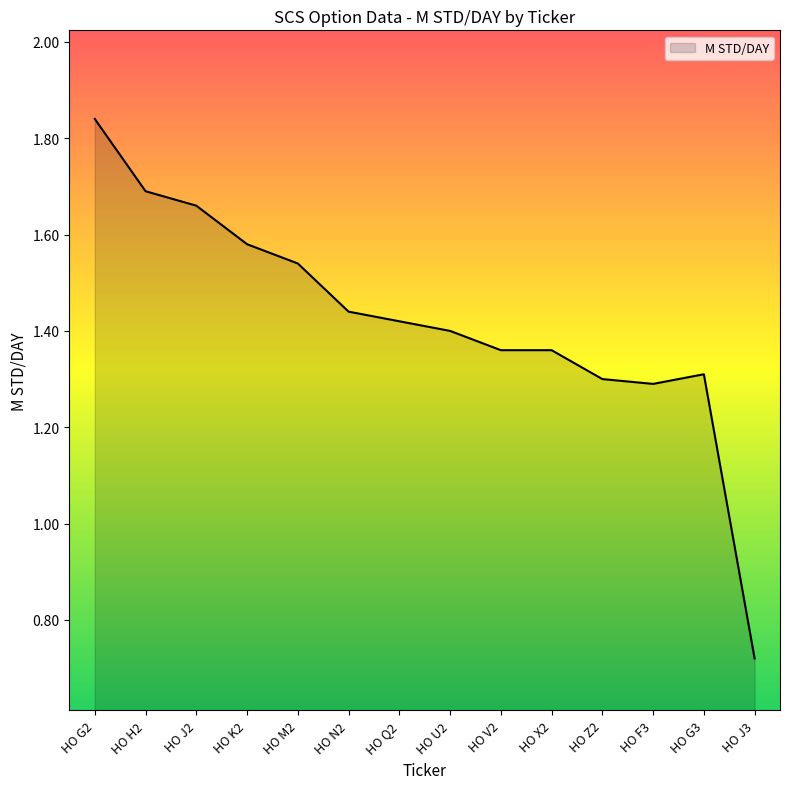

What position from the right is HO J3?

1